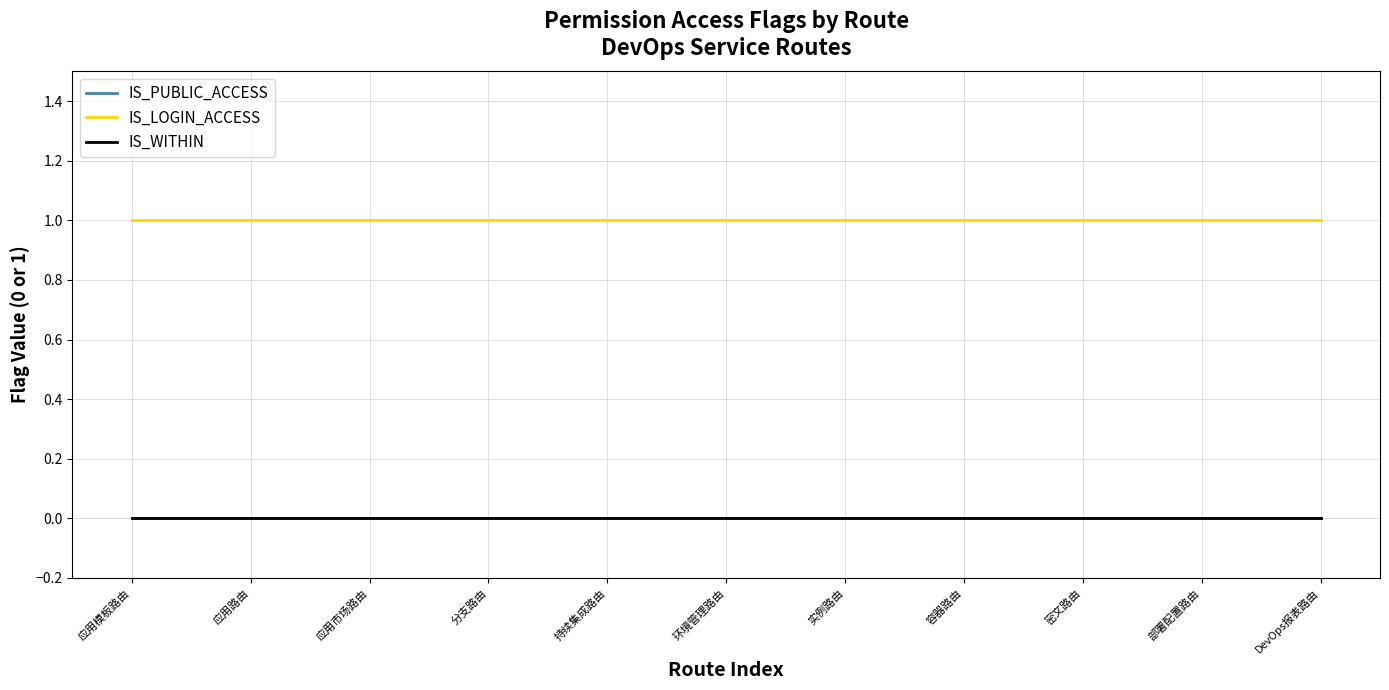

What is the maximum value shown in the chart?

1